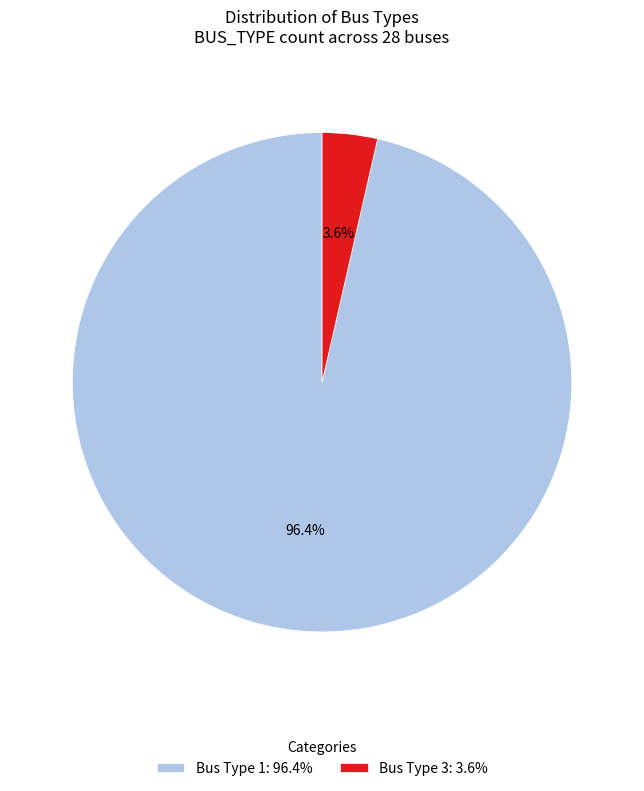

What percentage is NOT represented by Bus Type 1?

3.6%